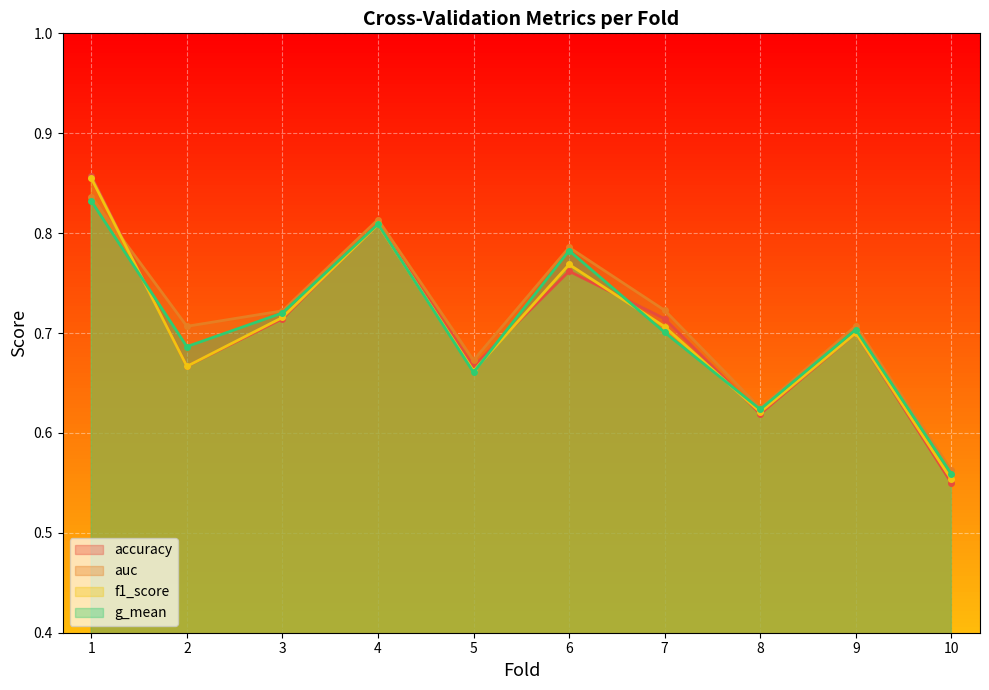

True or false: auc has a value of 0.5 at 1.

False